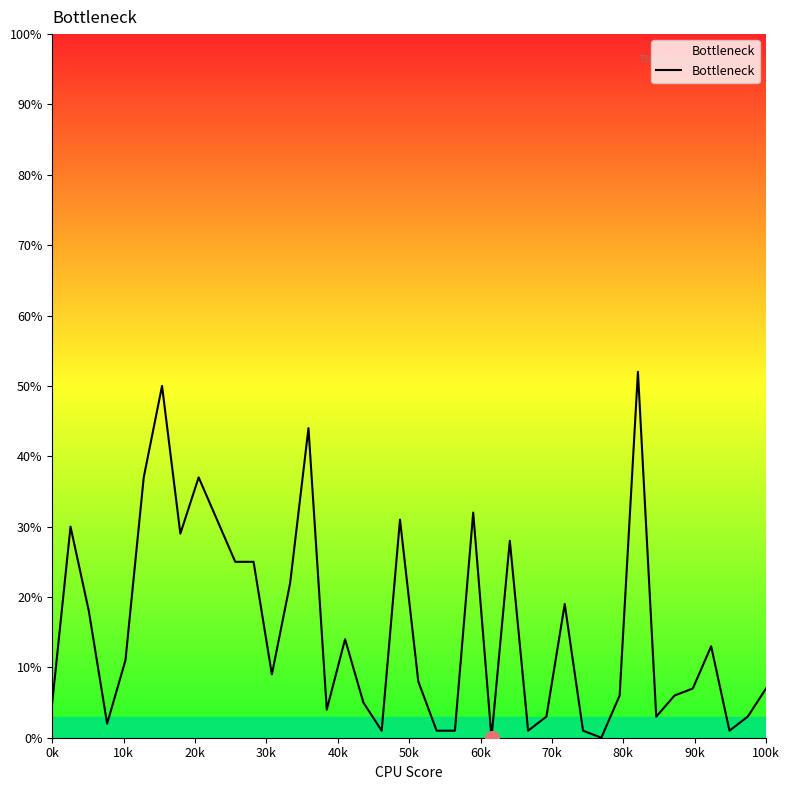

What is the average value?

0.2